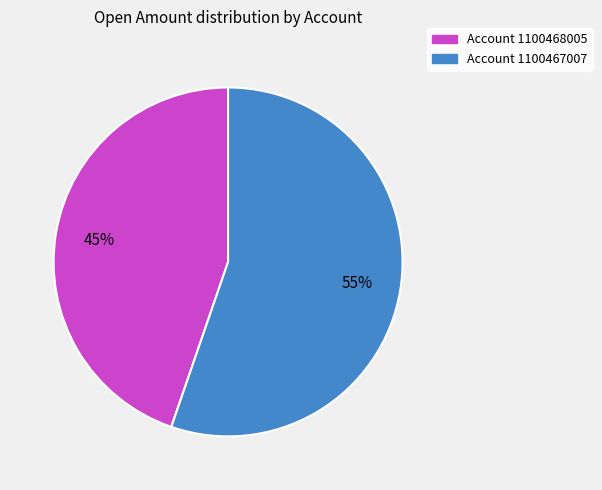

To the nearest percent, what is the average slice percentage?

50%